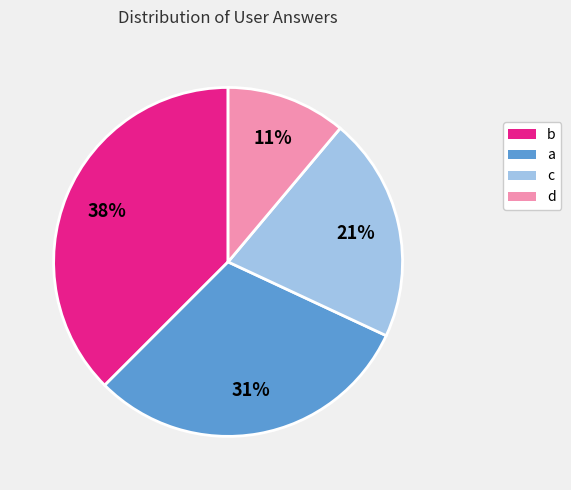

Does d represent more than half of the total?

No